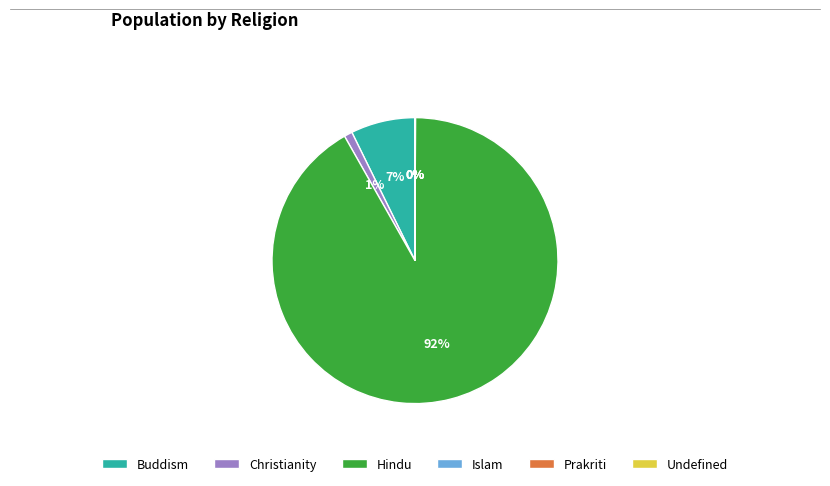

To the nearest percent, what portion does Buddism represent?

7%